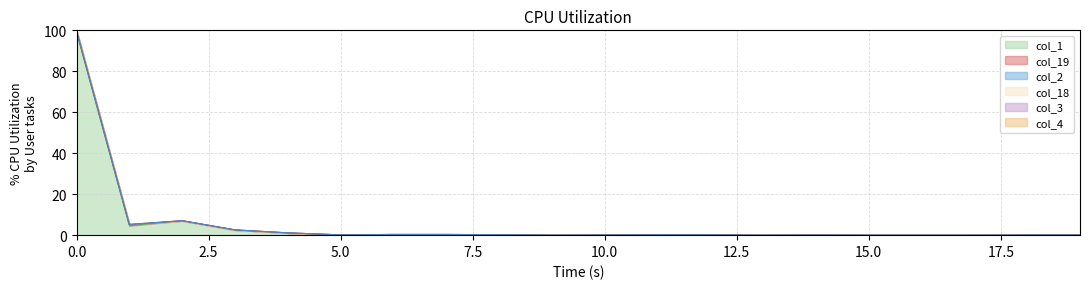

Which series has the largest range (max minus min)?

col_2